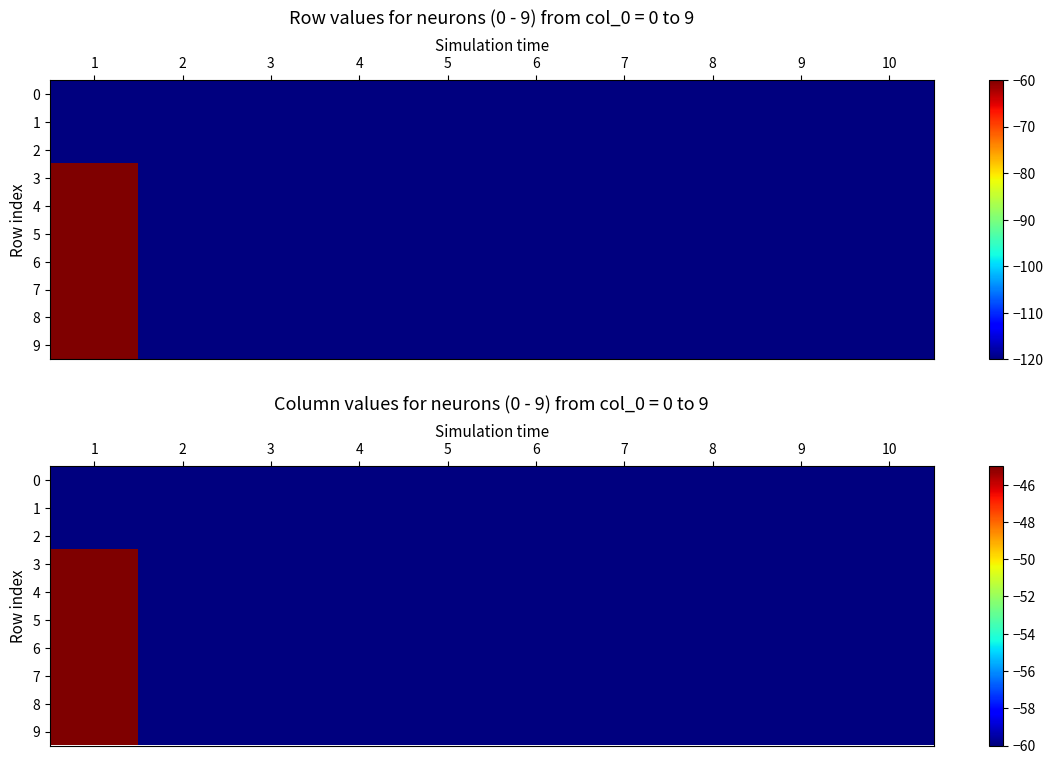

Which series has the widest spread of values?

3